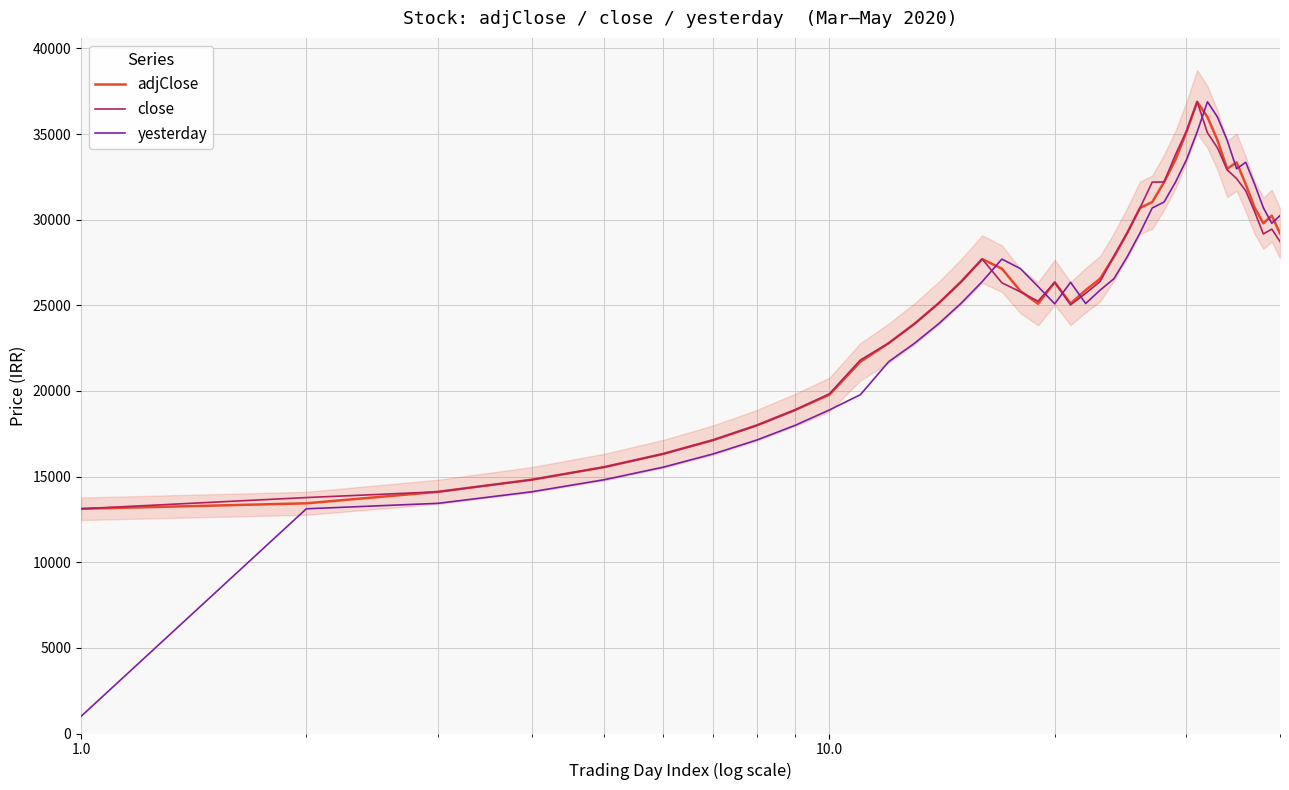

What is the minimum value for close?

13120